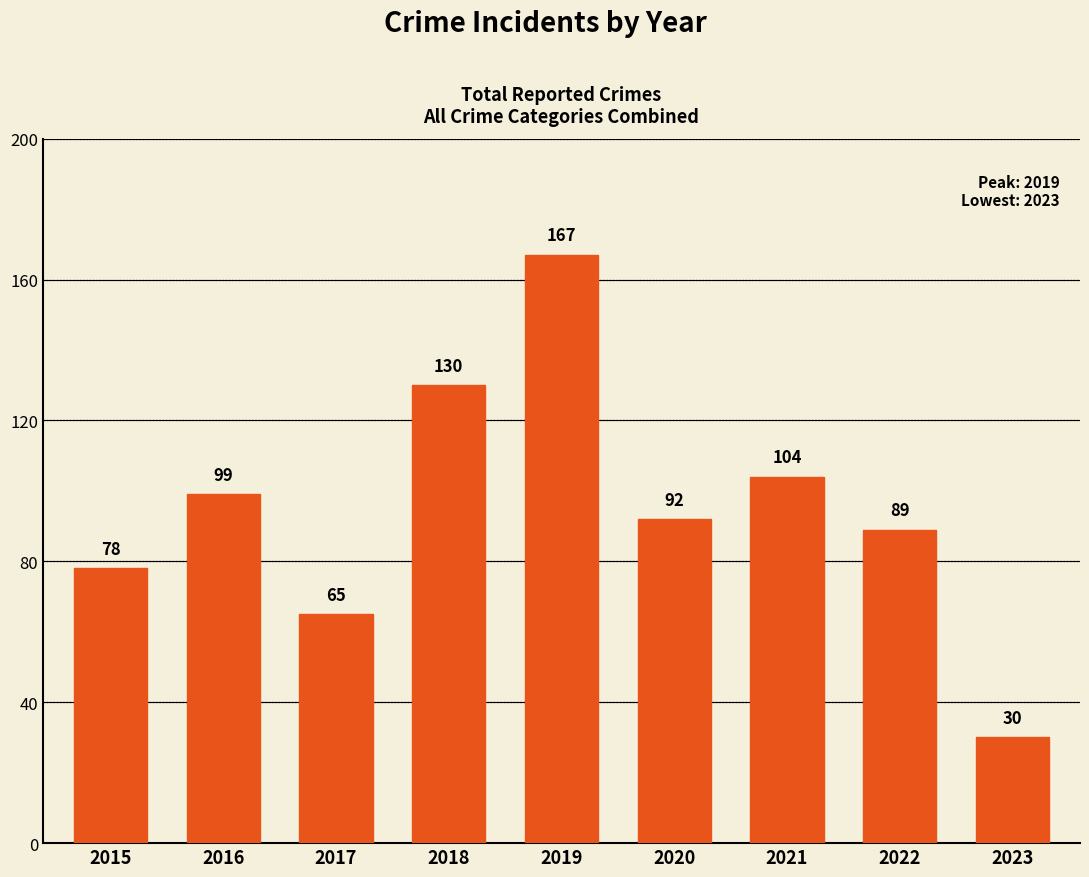

Which label corresponds to the largest value in the chart?

2019